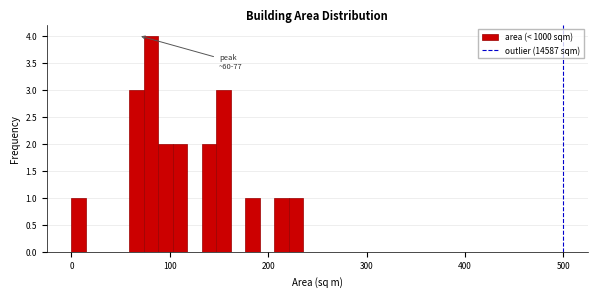

Around what value on the x-axis is the tallest bar? Give the approximate position of its centre, as read against the axis.

80